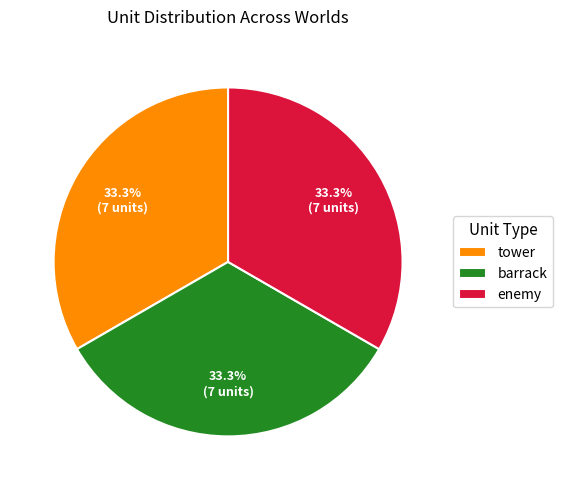

Is the sum of barrack and enemy greater than half?

Yes